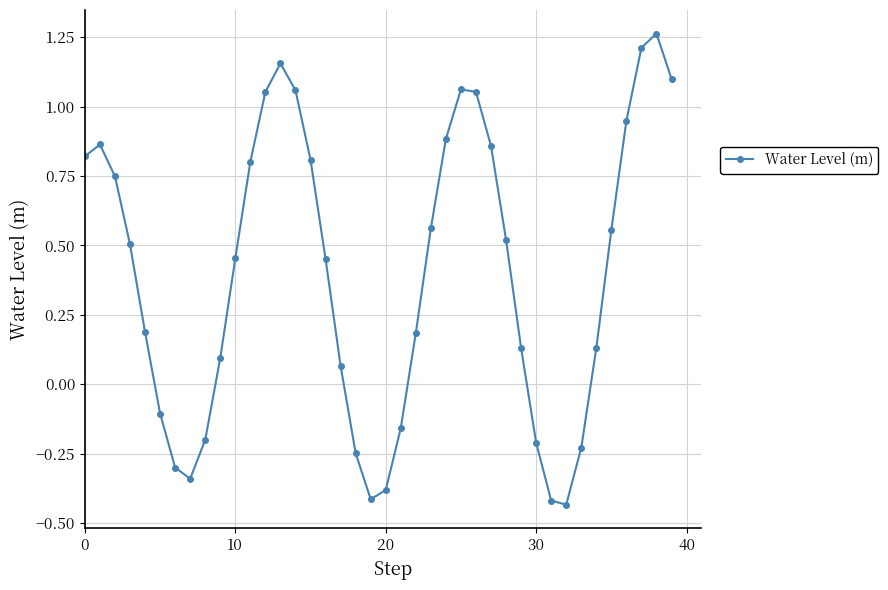

How many values are below zero?

12